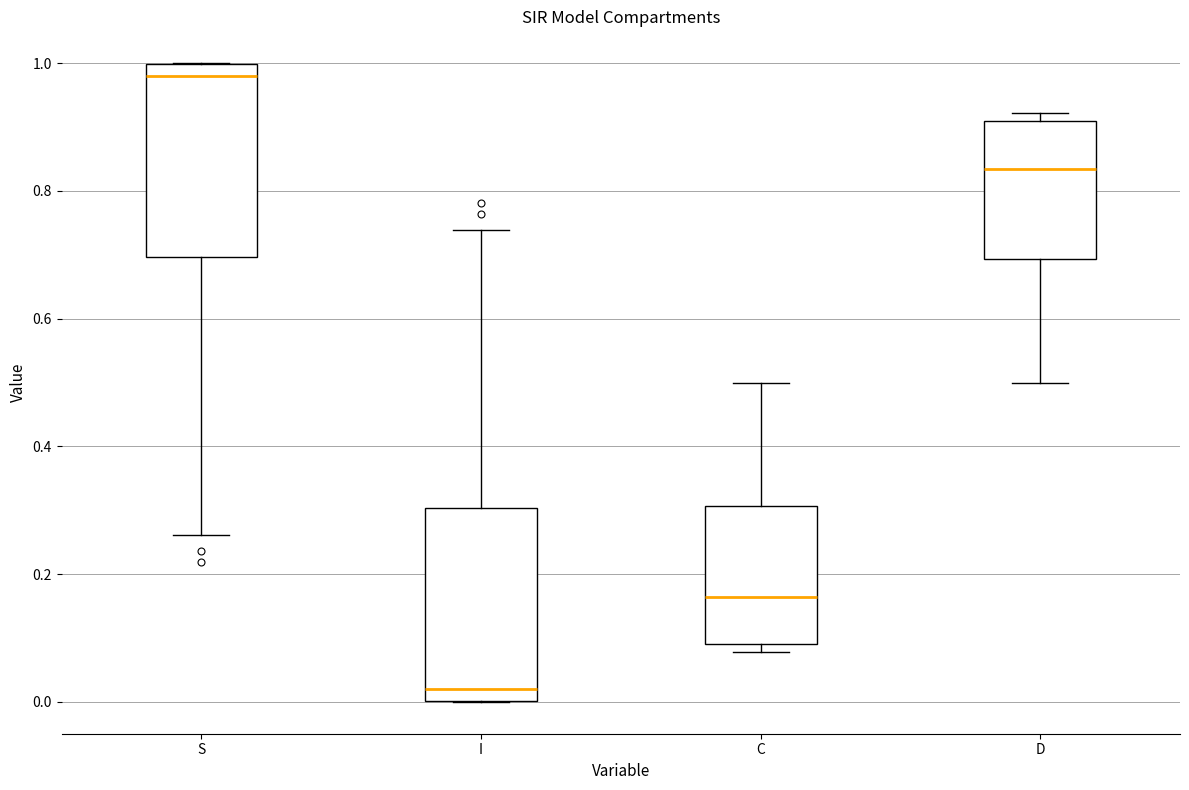

Which box's median line is the highest?

S